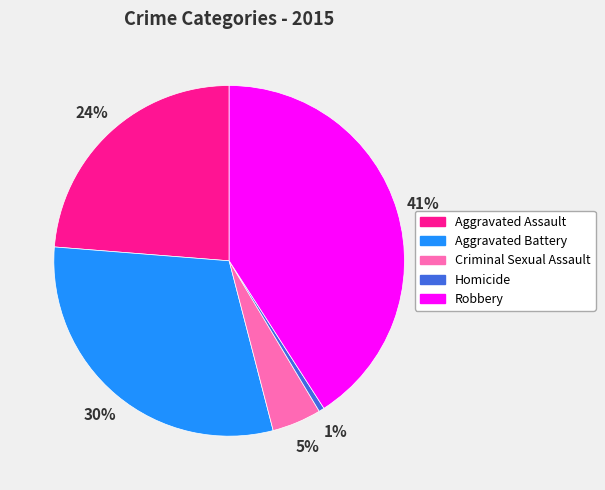

Which category has the biggest portion of the pie?

Robbery